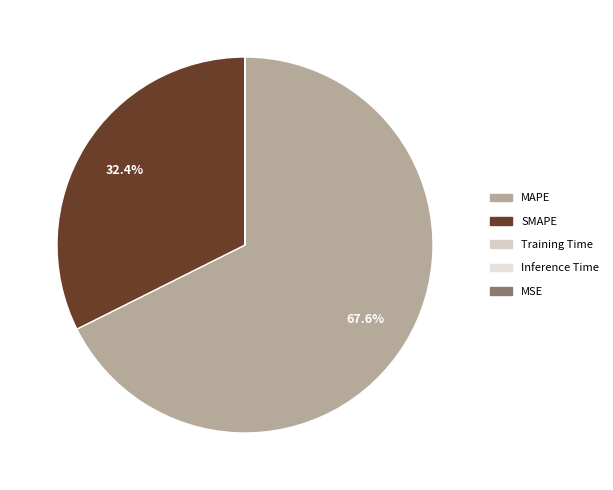

What is the majority slice?

MAPE